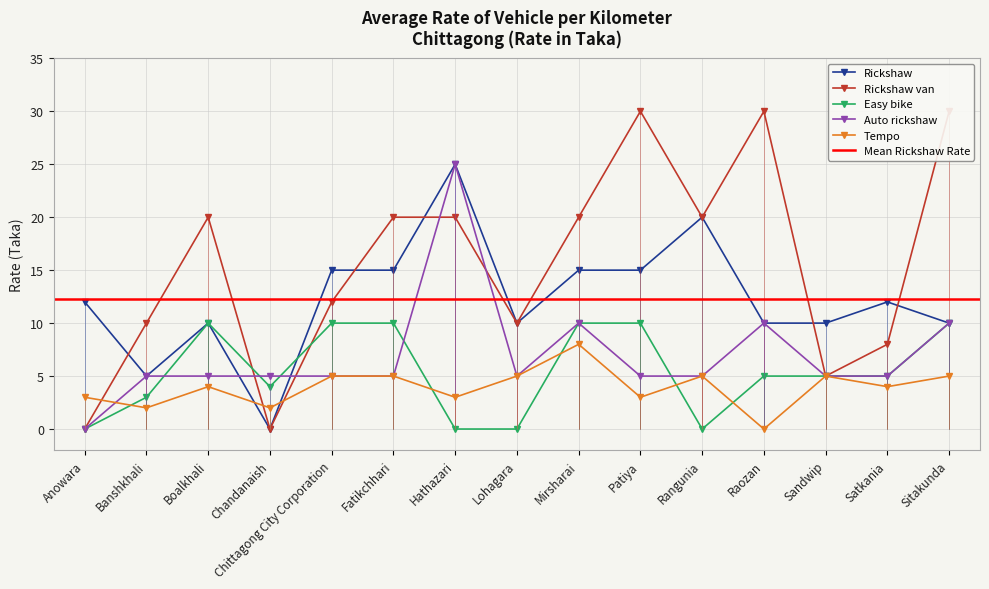

Where is the first local minimum for Rickshaw?

Banshkhali